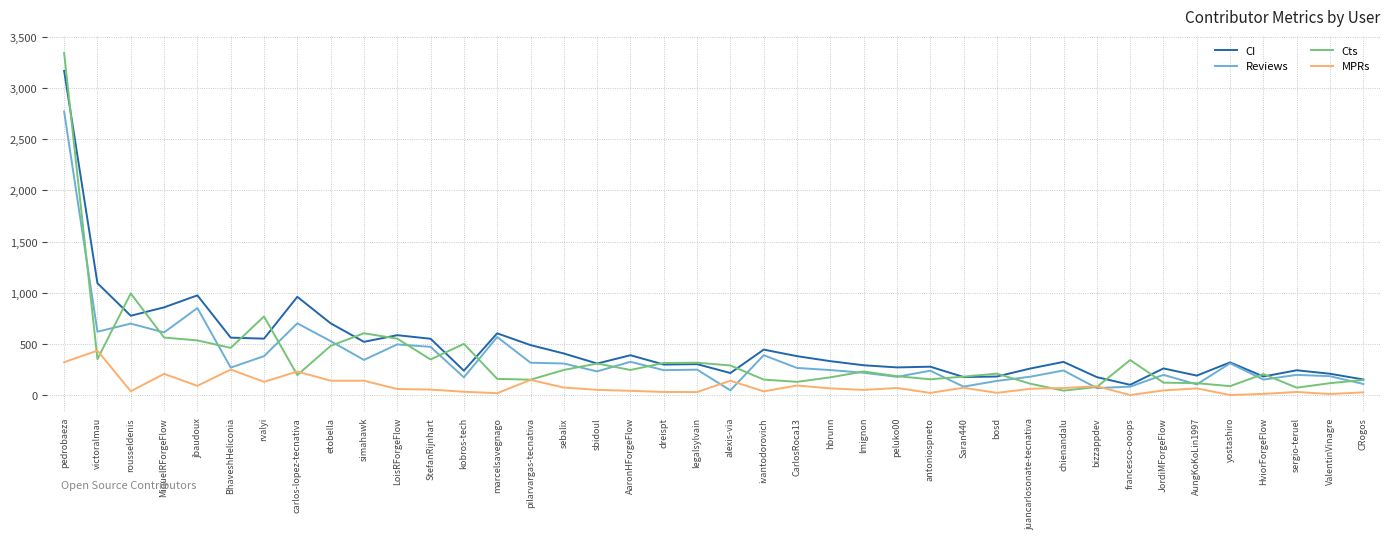

Rank the series by their maximum value, from lowest to highest.

MPRs, Reviews, CI, Cts